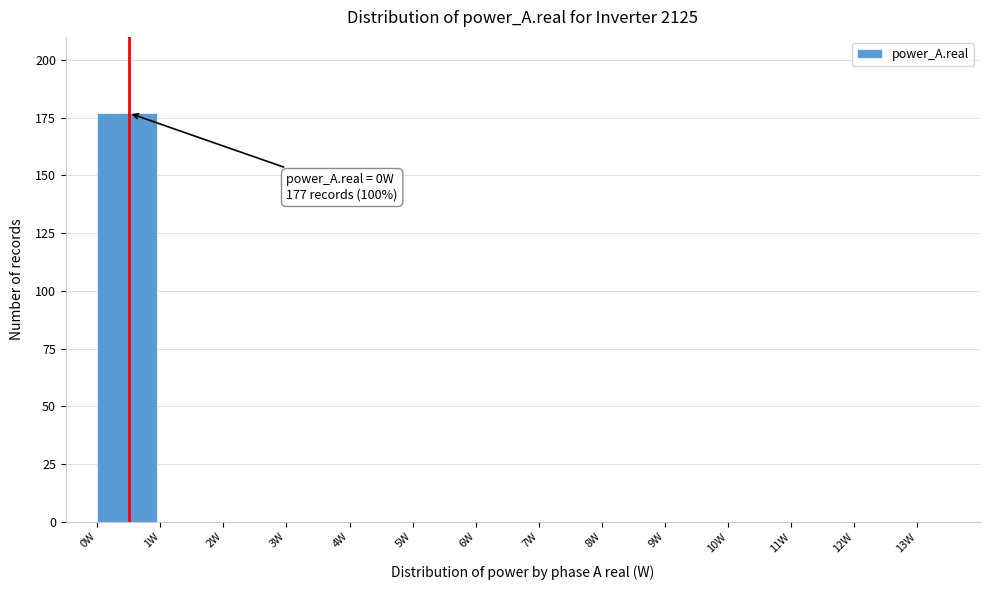

Reading left to right, extract all data points from this chart.

0W=177	1W=0	2W=0	3W=0	4W=0	5W=0	6W=0	7W=0	8W=0	9W=0	10W=0	11W=0	12W=0	13W=0